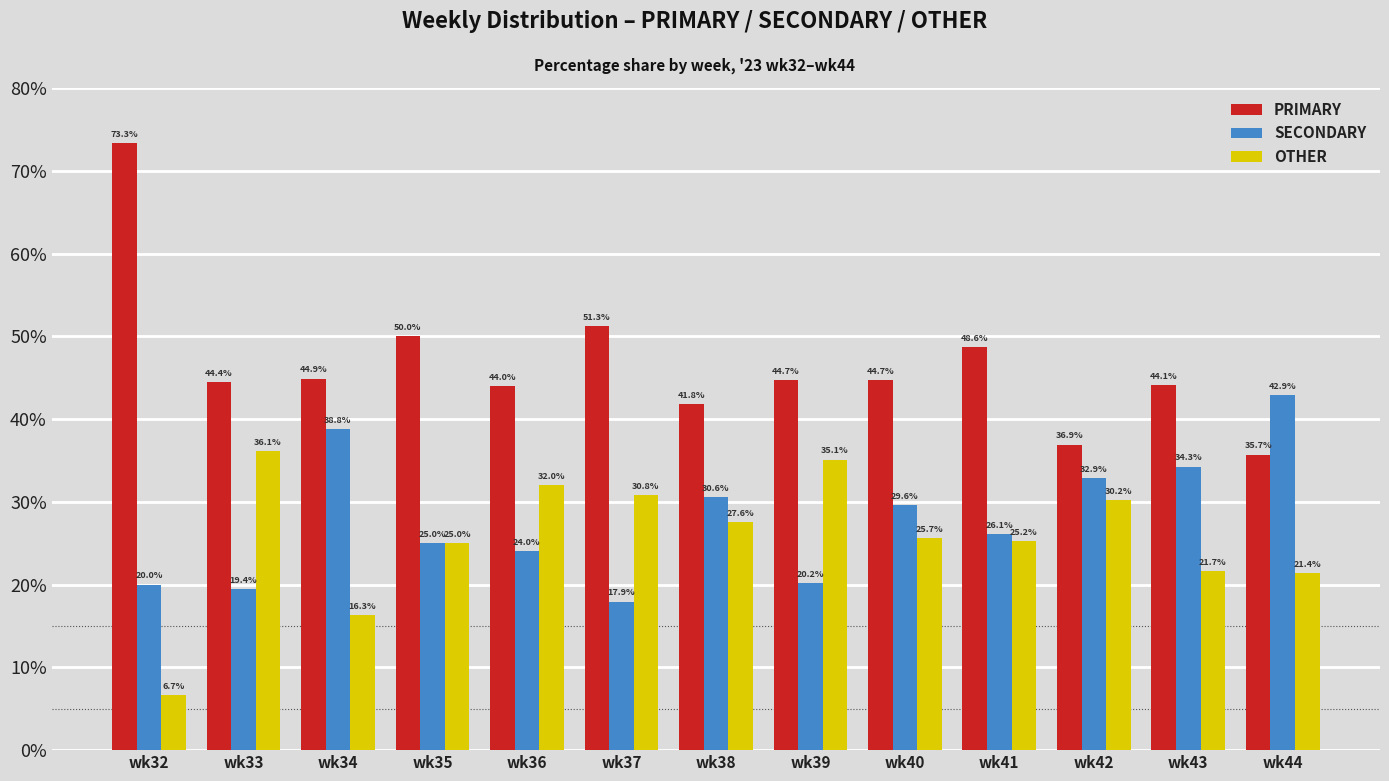

Reading right to left, what are all the values shown in this chart?

PRIMARY: 35.7	44.1	36.9	48.6	44.7	44.7	41.8	51.3	44.0	50.0	44.9	44.4	73.3
SECONDARY: 42.9	34.3	32.9	26.1	29.6	20.2	30.6	17.9	24.0	25.0	38.8	19.4	20.0
OTHER: 21.4	21.7	30.2	25.2	25.7	35.1	27.6	30.8	32.0	25.0	16.3	36.1	6.7